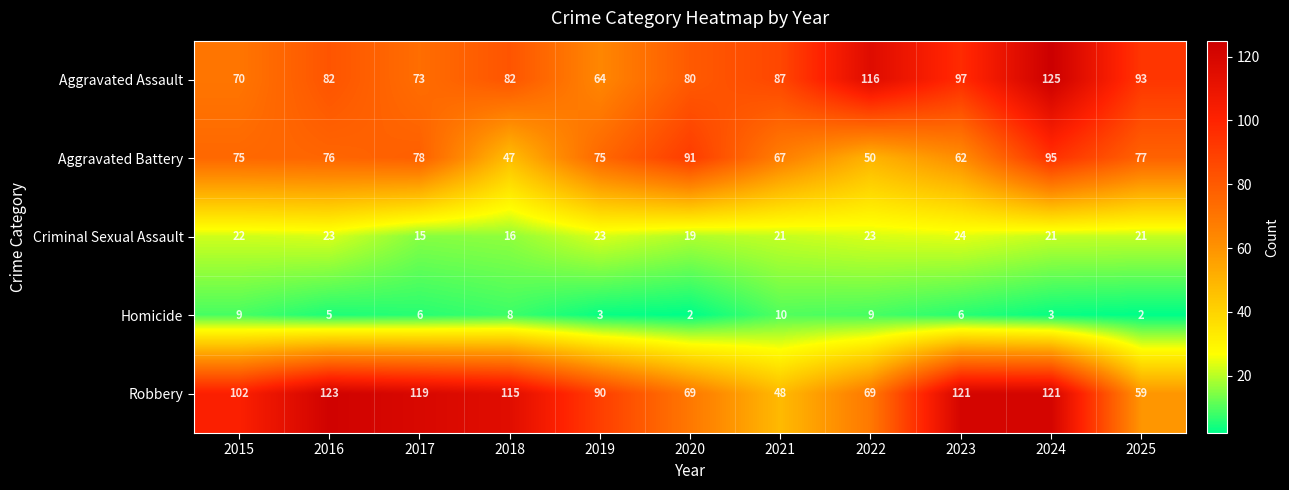

At which label is Aggravated Assault closest to 94?

2025